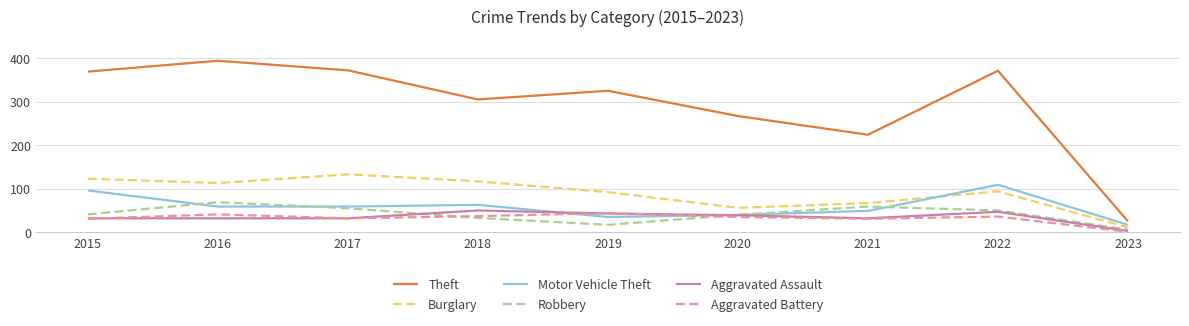

Is this an area chart (filled region under the line)?

No